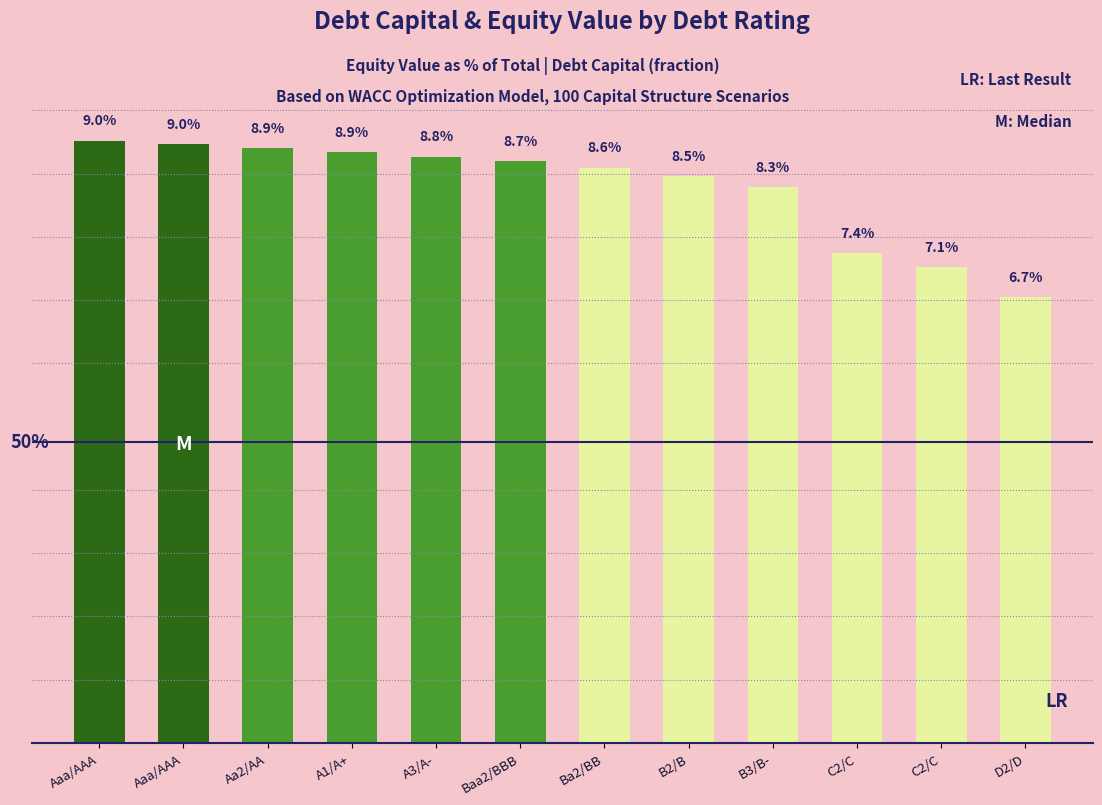

List the labels in order of value, largest first.

Aaa/AAA, Aaa/AAA, Aa2/AA, A1/A+, A3/A-, Baa2/BBB, Ba2/BB, B2/B, B3/B-, C2/C, C2/C, D2/D